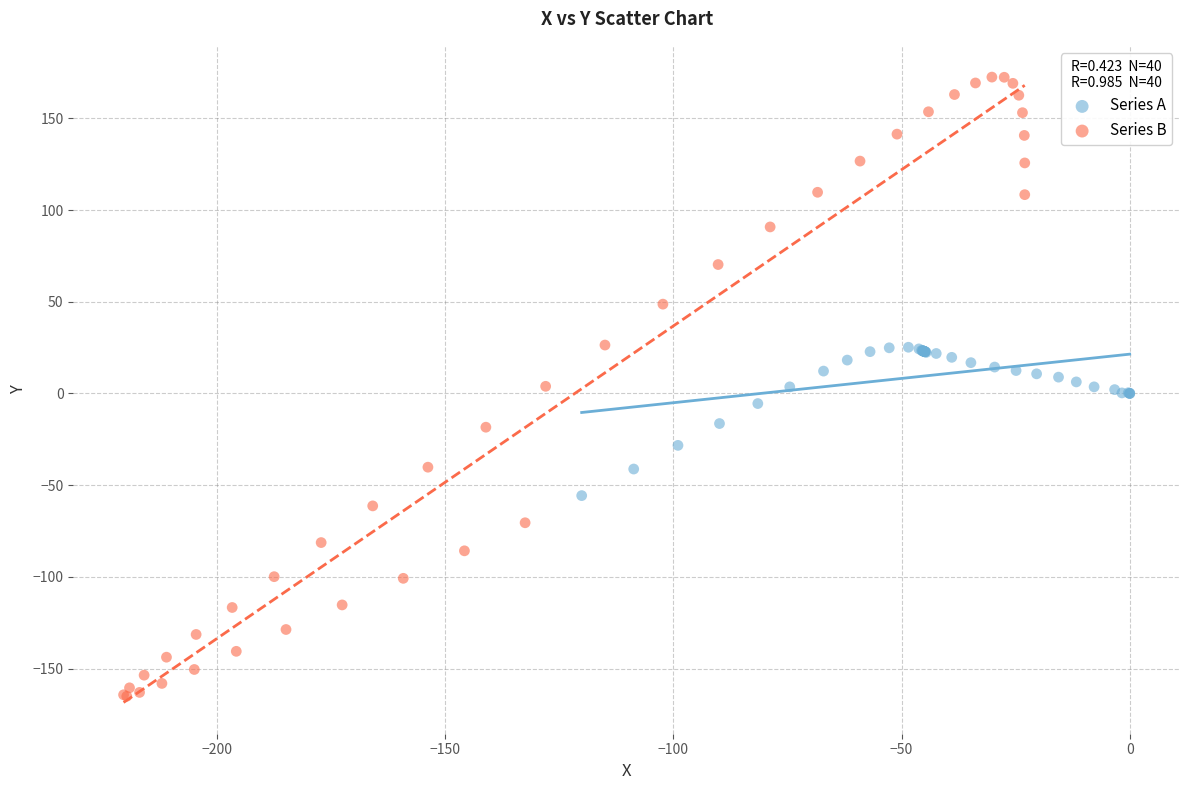

Which series has the largest Y range (max minus min)?

Series B